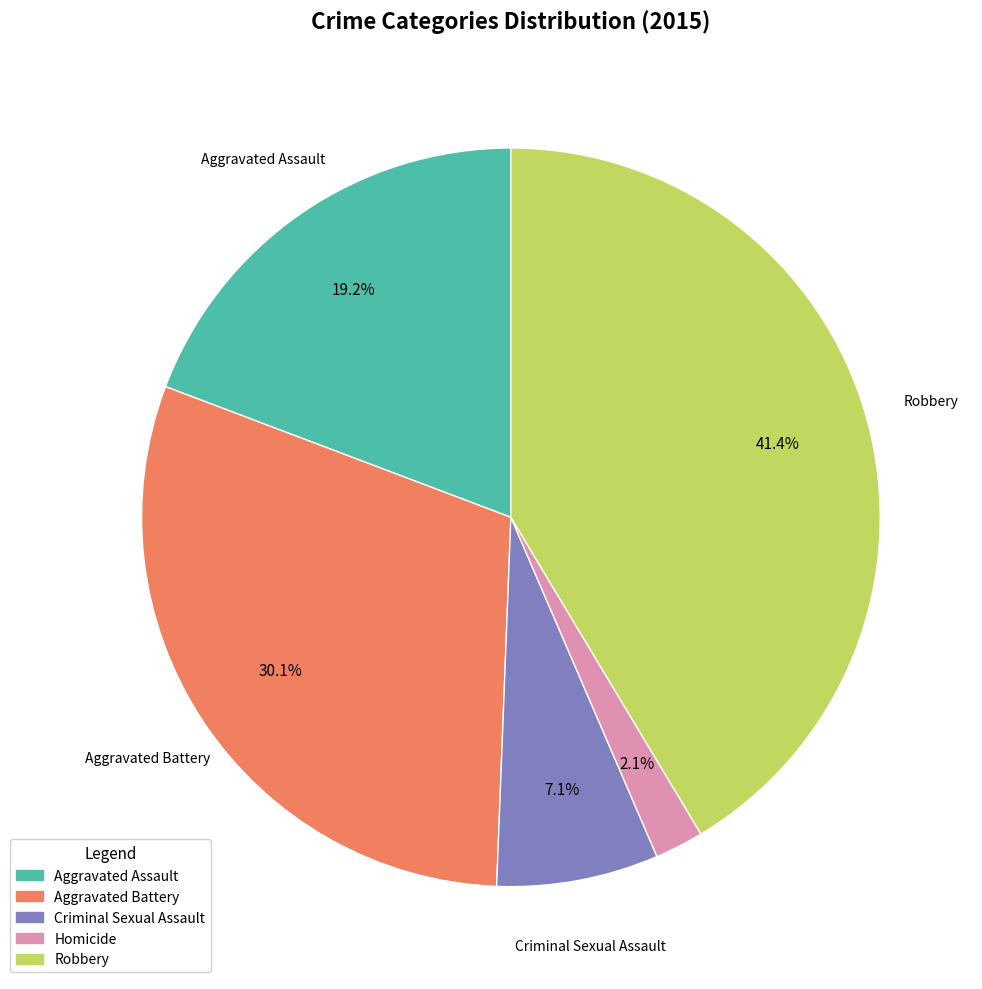

The Aggravated Battery slice represents 30% of the pie. True or false?

True